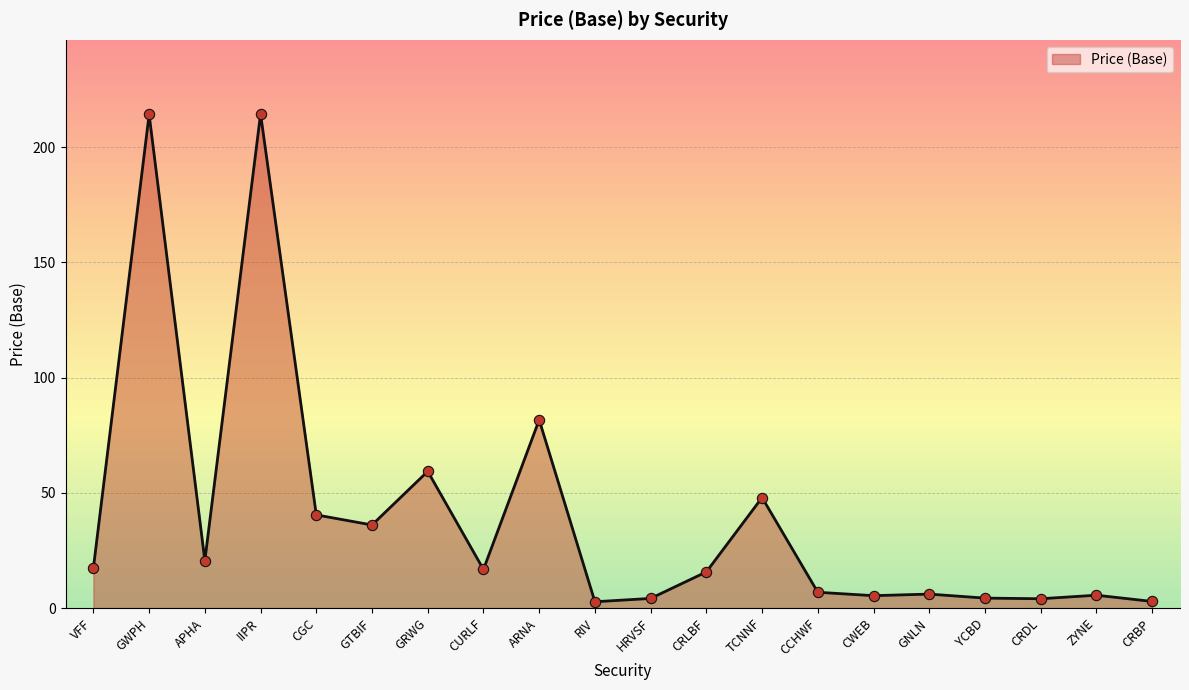

What is the change in value from CCHWF to CRDL?

-2.8